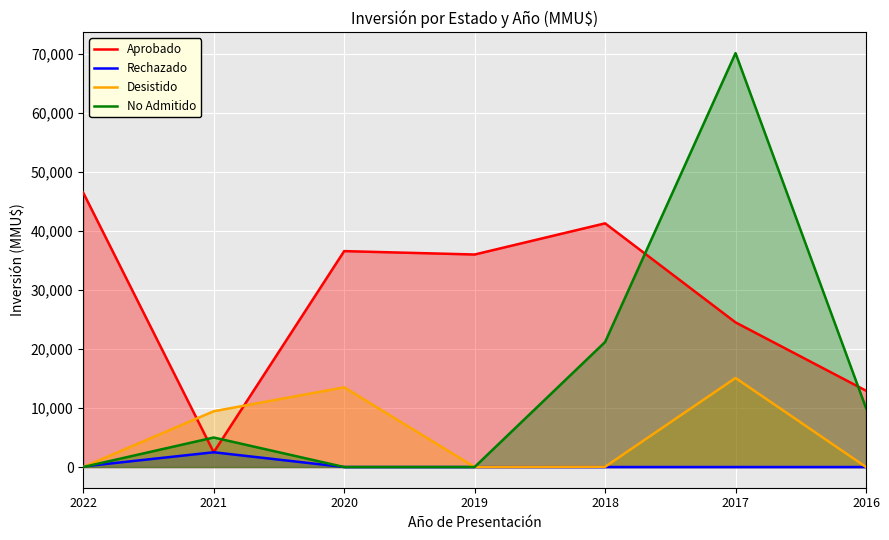

List the series in order of their peak value, highest first.

No Admitido, Aprobado, Desistido, Rechazado